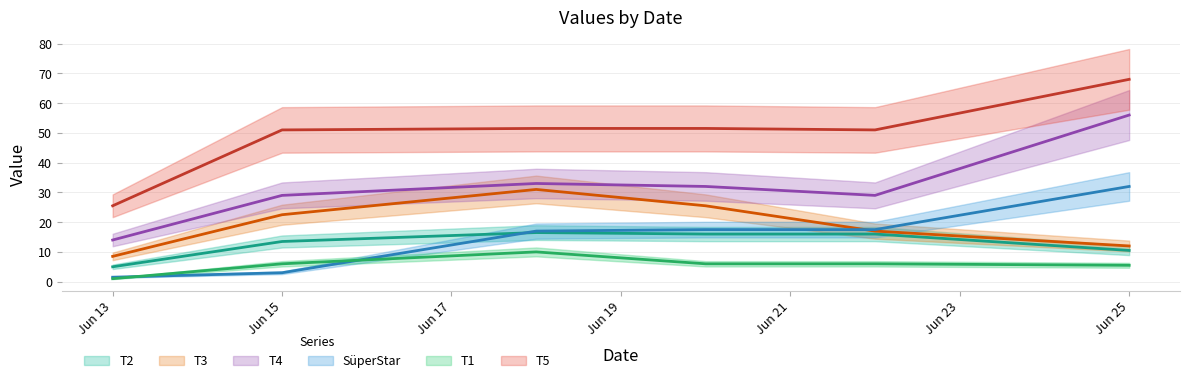

Is the value of T4 at 2022-06-22 greater than the value of T1 at 2022-06-25?

Yes